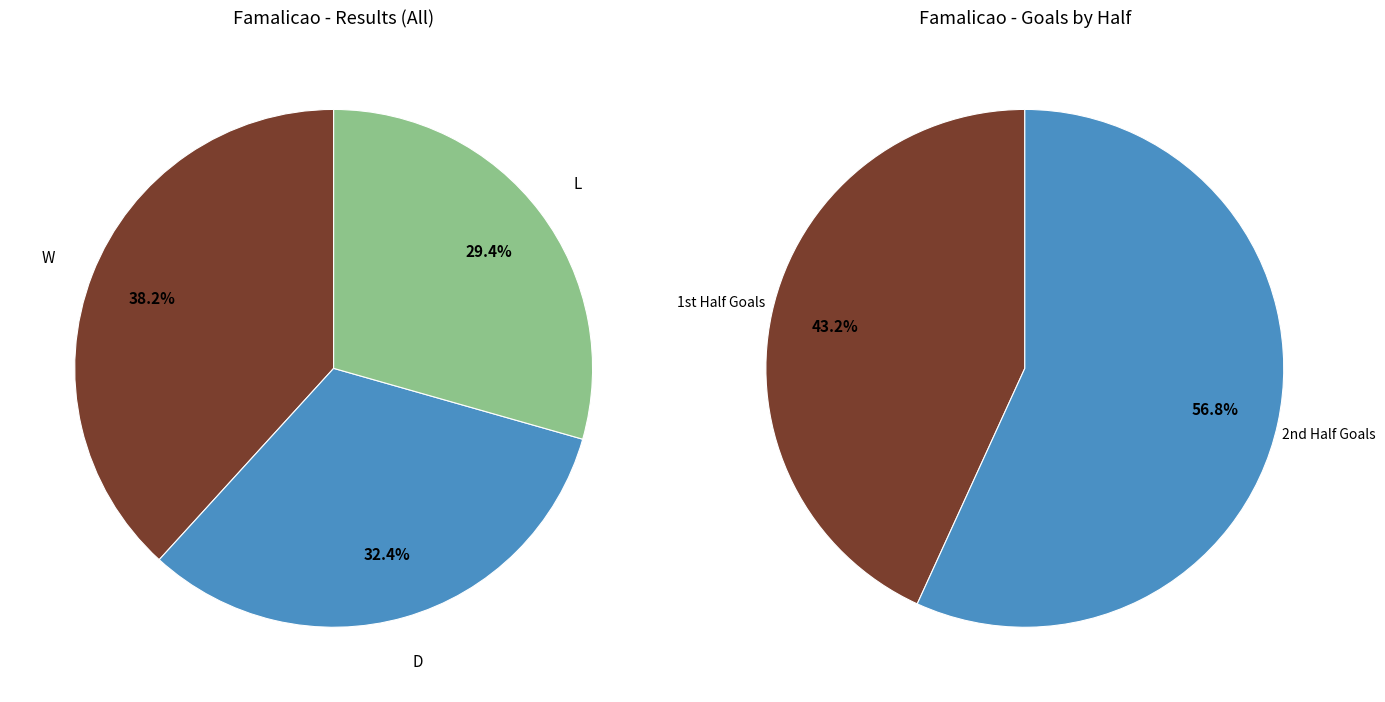

Rank the categories by value from lowest to highest.

L, D, W